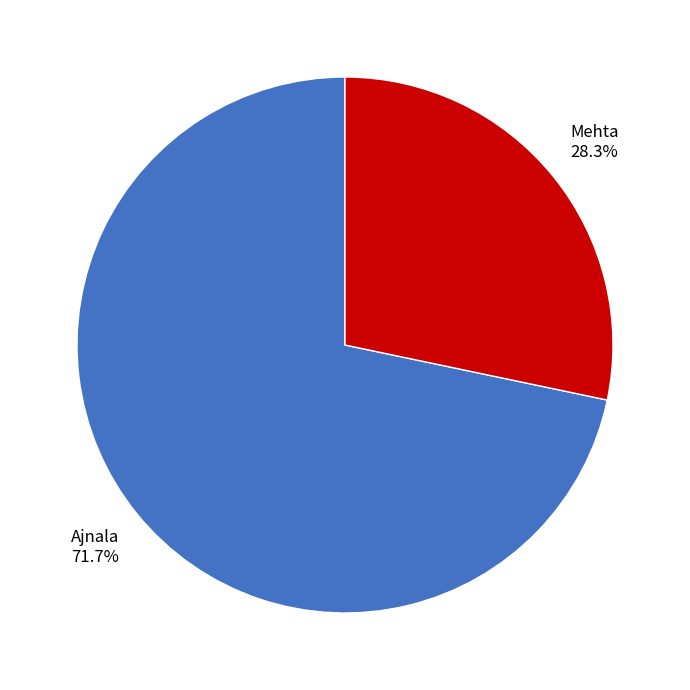

To the nearest percent, what is the difference between the Mehta and Ajnala slice percentages?

43%